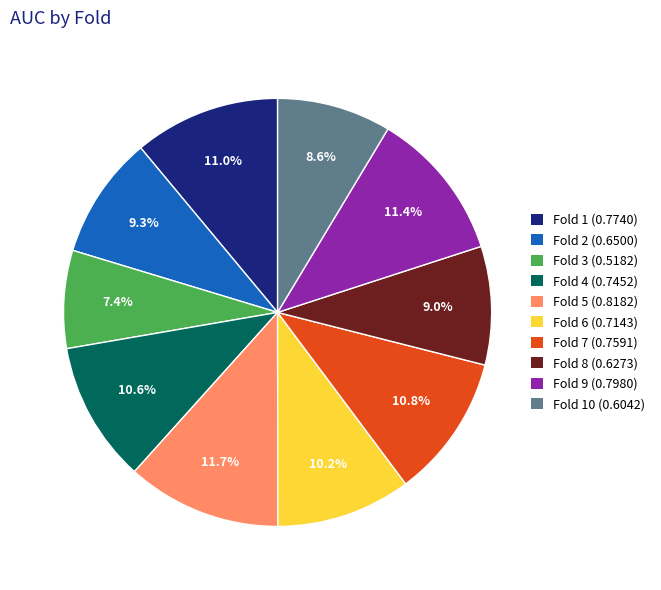

What is the smallest slice in the pie chart?

Fold 3 (0.5182)